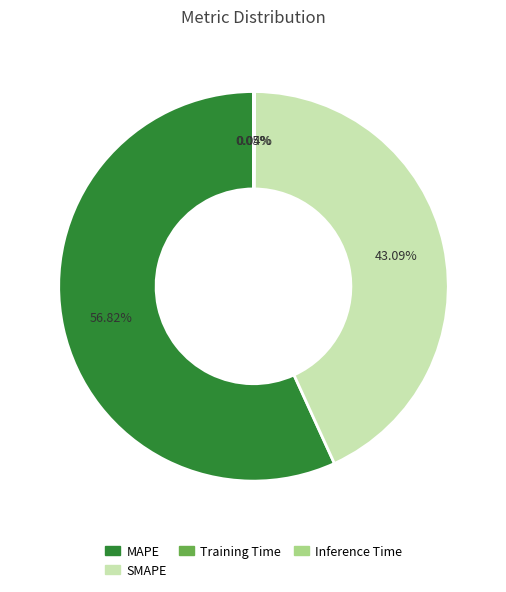

Does any single category account for the majority?

Yes